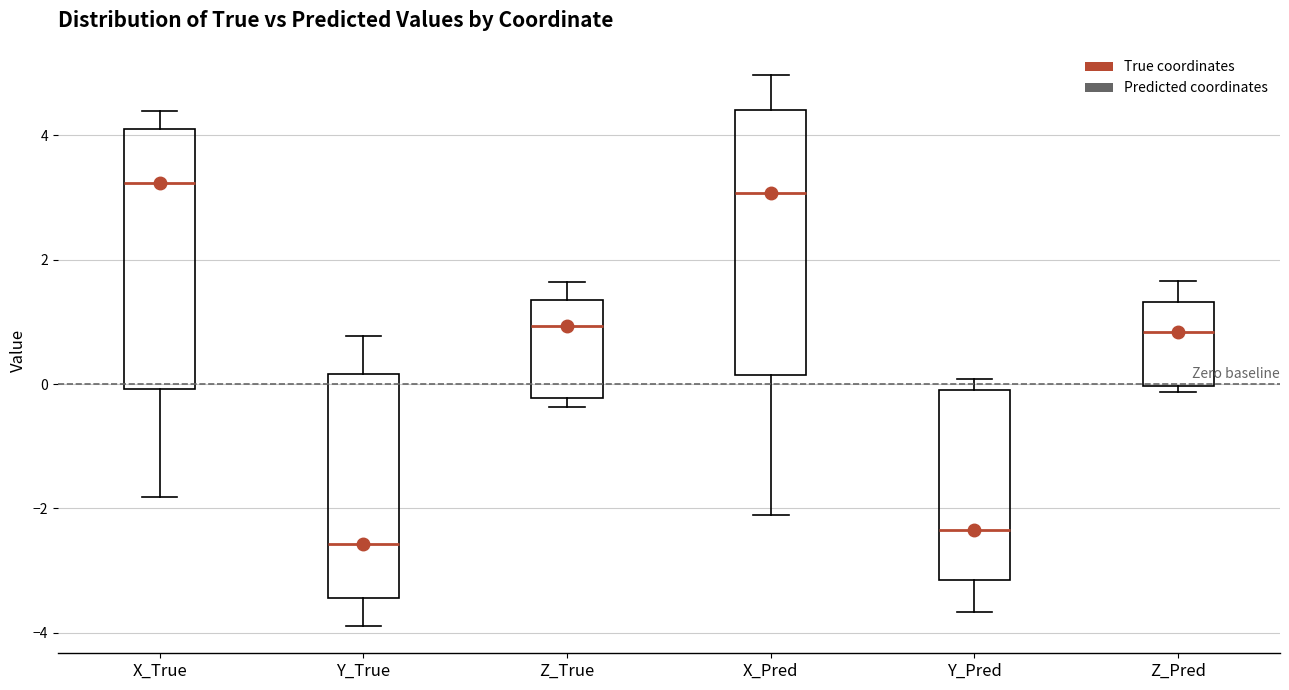

Which box has the lowest median line?

Y_True